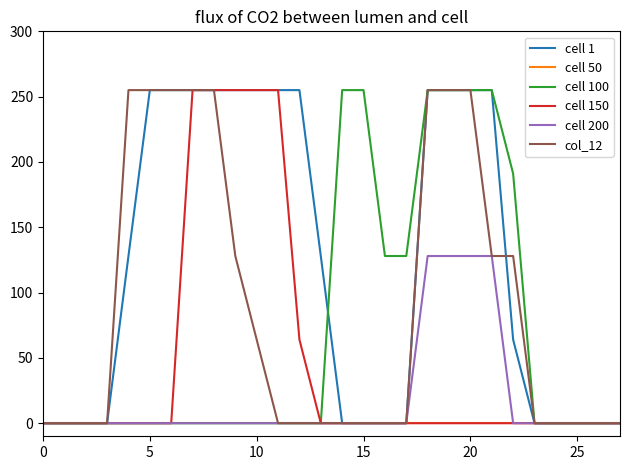

Rank the series by their average value, from lowest to highest.

cell 50, cell 200, cell 150, cell 100, col_12, cell 1